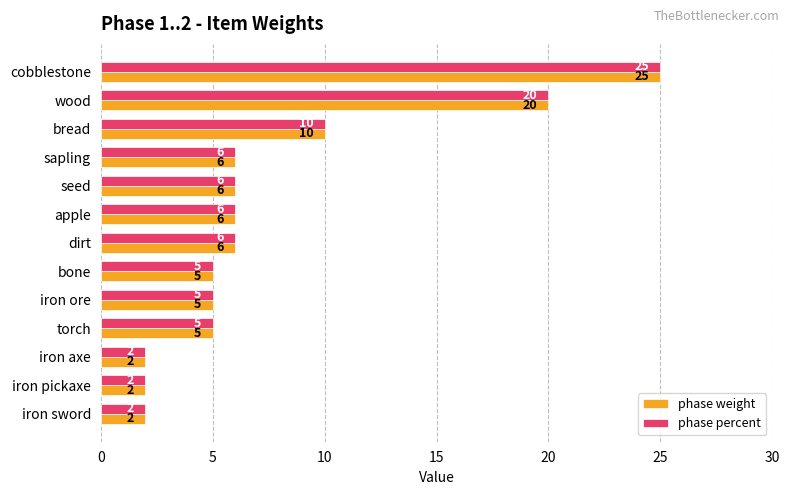

What is the total value across all series at cobblestone?

50